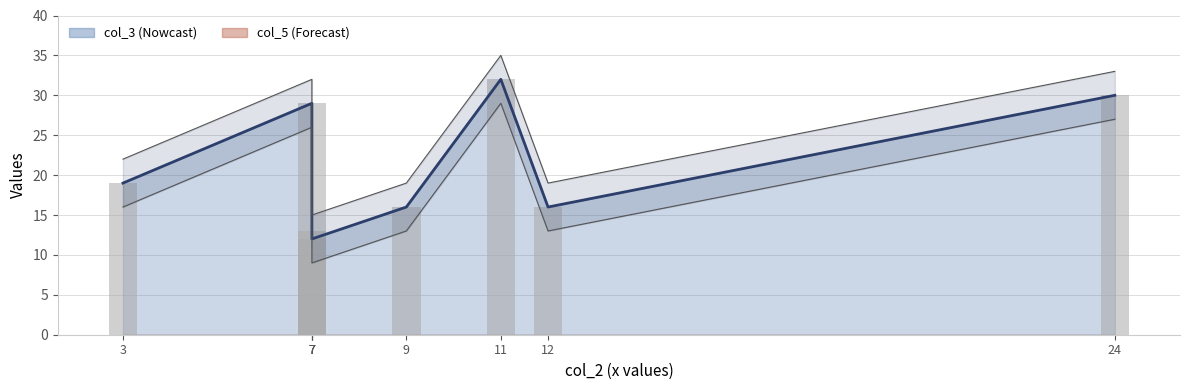

What is the label of the 8th bar from the right?

24